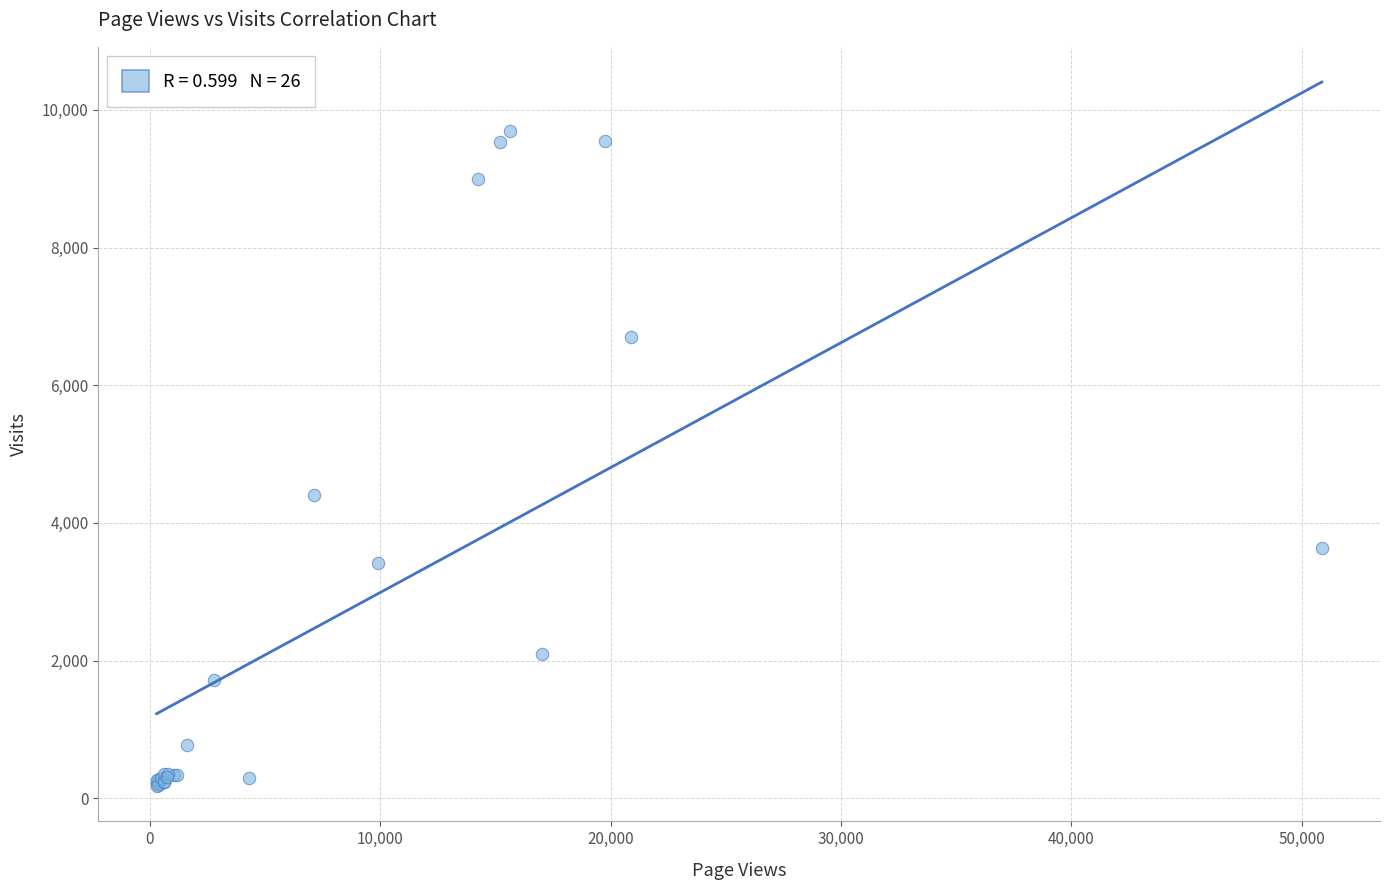

What Y value in the scatter plot is closest to 4938?

4401